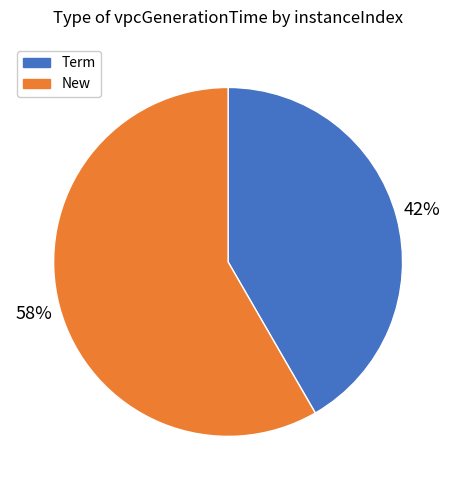

Count the number of slices in the pie.

2